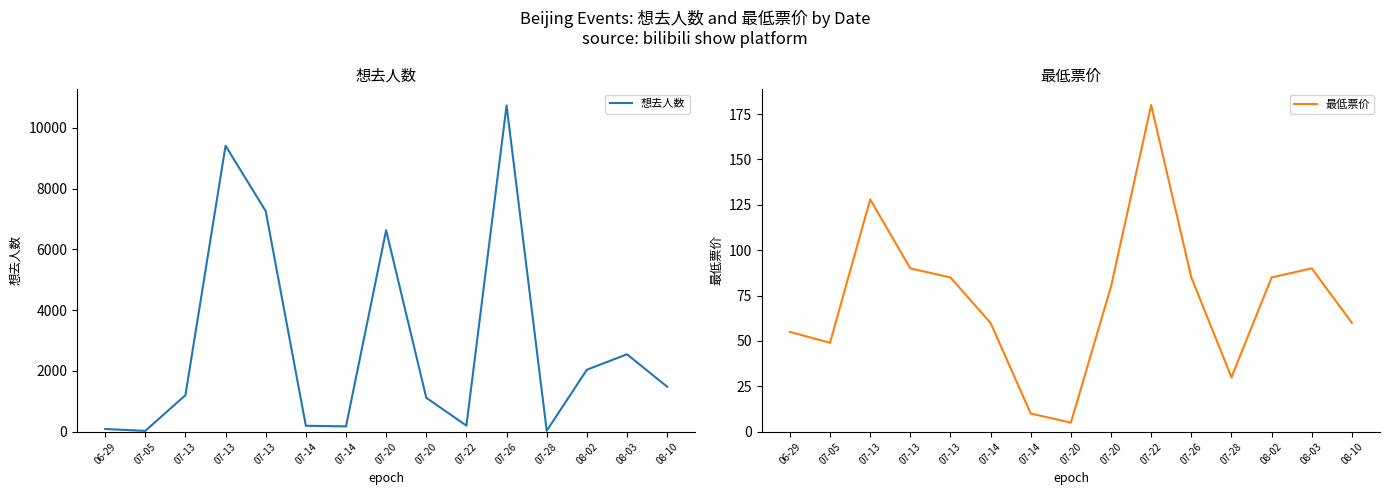

What is the value of the 想去人数 point at the 8th from the left?

6630.0